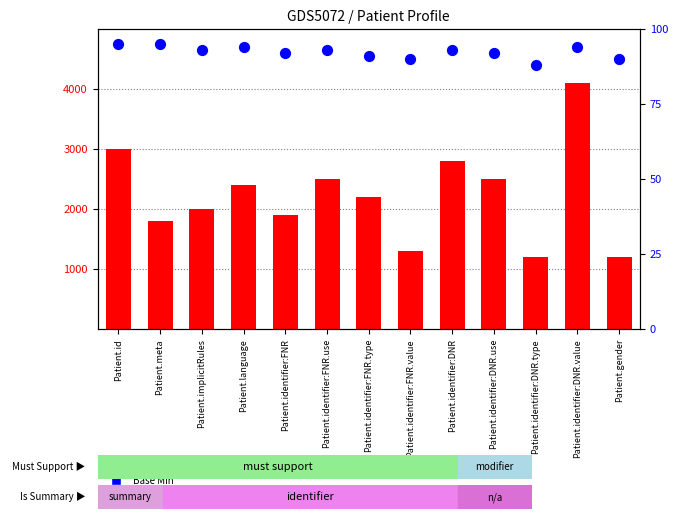

Is the value of Min at Patient.identifier:FNR greater than the value of Base Min at Patient.identifier:DNR.use?

Yes